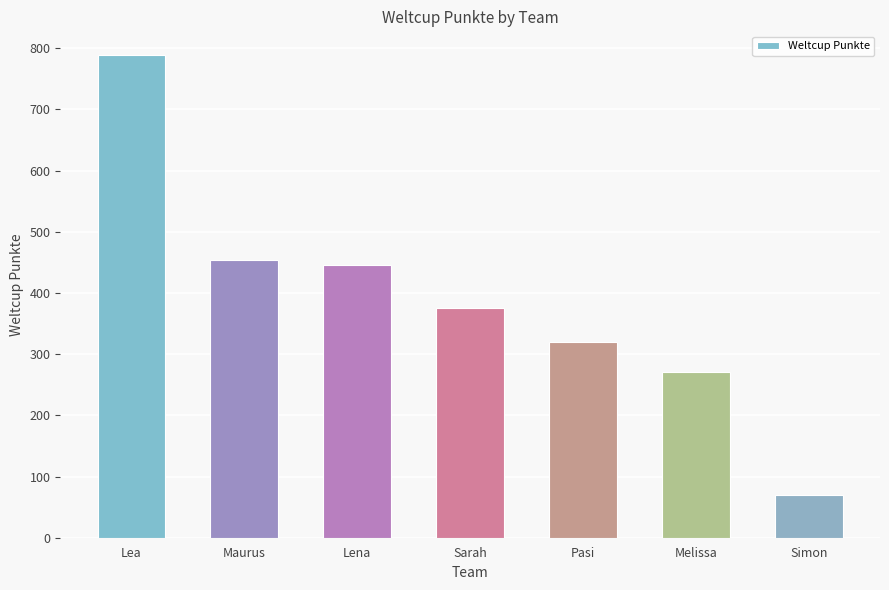

Reading left to right, list all the values displayed in this chart.

Lea=788	Maurus=453	Lena=445	Sarah=375	Pasi=320	Melissa=271	Simon=70